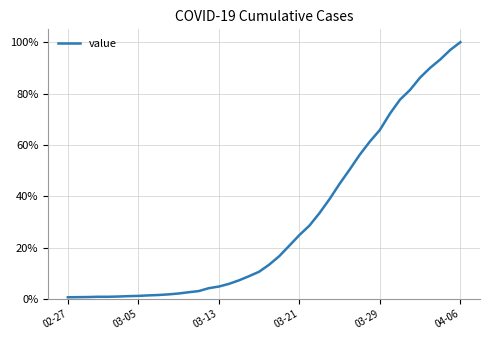

What is the greatest value displayed?

100.0